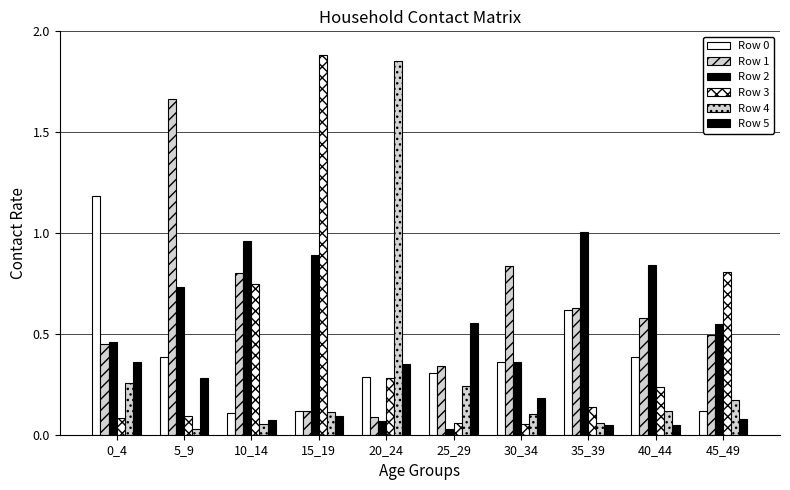

Reading right to left, extract all data points from this chart.

Row 0: 0.1	0.4	0.6	0.4	0.3	0.3	0.1	0.1	0.4	1.2
Row 1: 0.5	0.6	0.6	0.8	0.3	0.1	0.1	0.8	1.7	0.5
Row 2: 0.5	0.8	1.0	0.4	0.0	0.1	0.9	1.0	0.7	0.5
Row 3: 0.8	0.2	0.1	0.1	0.1	0.3	1.9	0.7	0.1	0.1
Row 4: 0.2	0.1	0.1	0.1	0.2	1.9	0.1	0.1	0.0	0.3
Row 5: 0.1	0.0	0.0	0.2	0.6	0.4	0.1	0.1	0.3	0.4